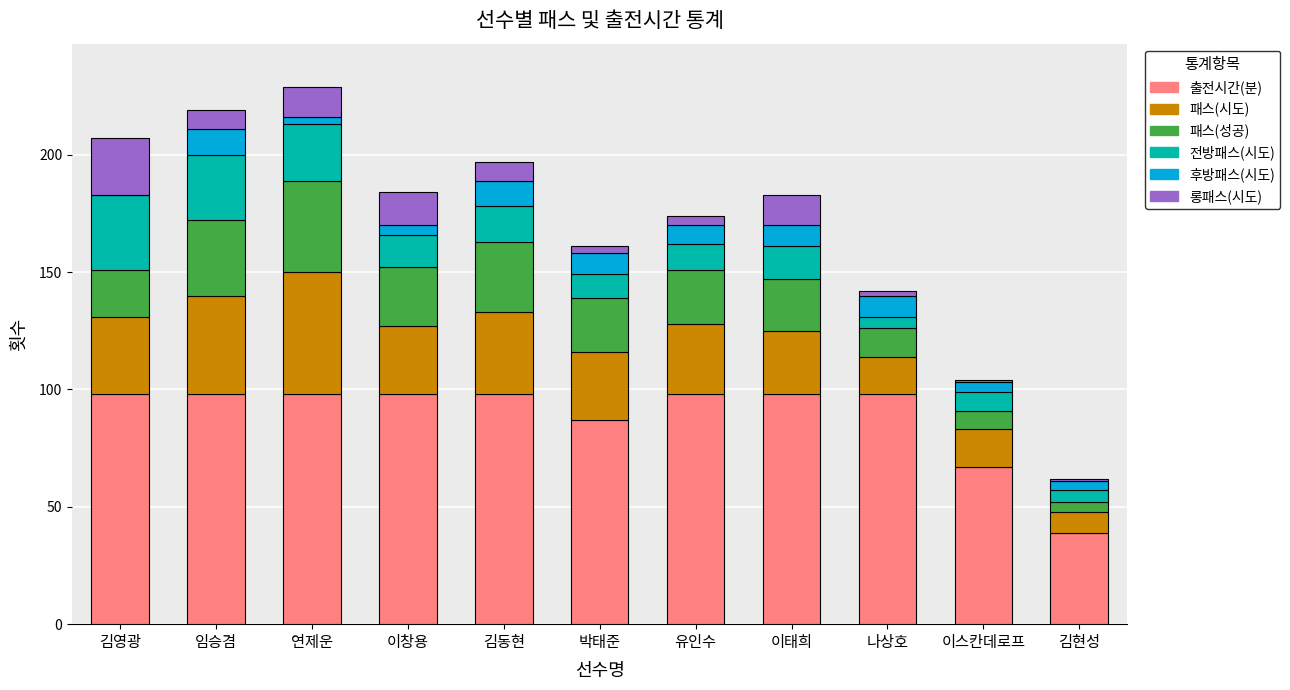

What is the total value across all series at 이태희?

183